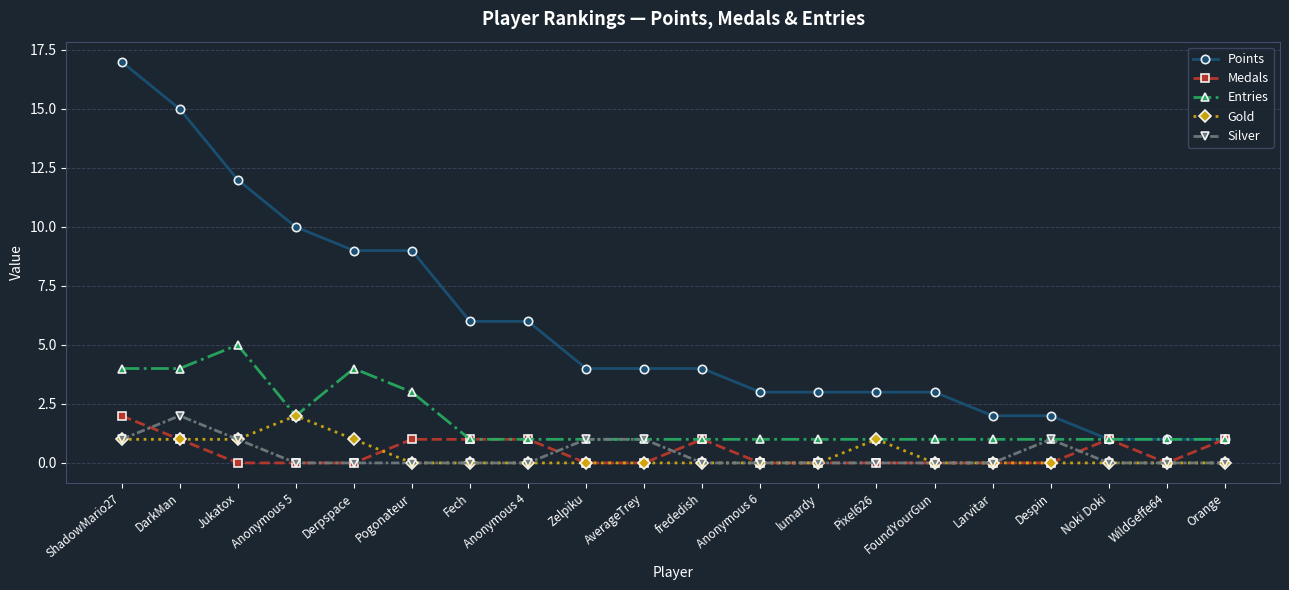

True or false: Points and Gold intersect in this chart.

False